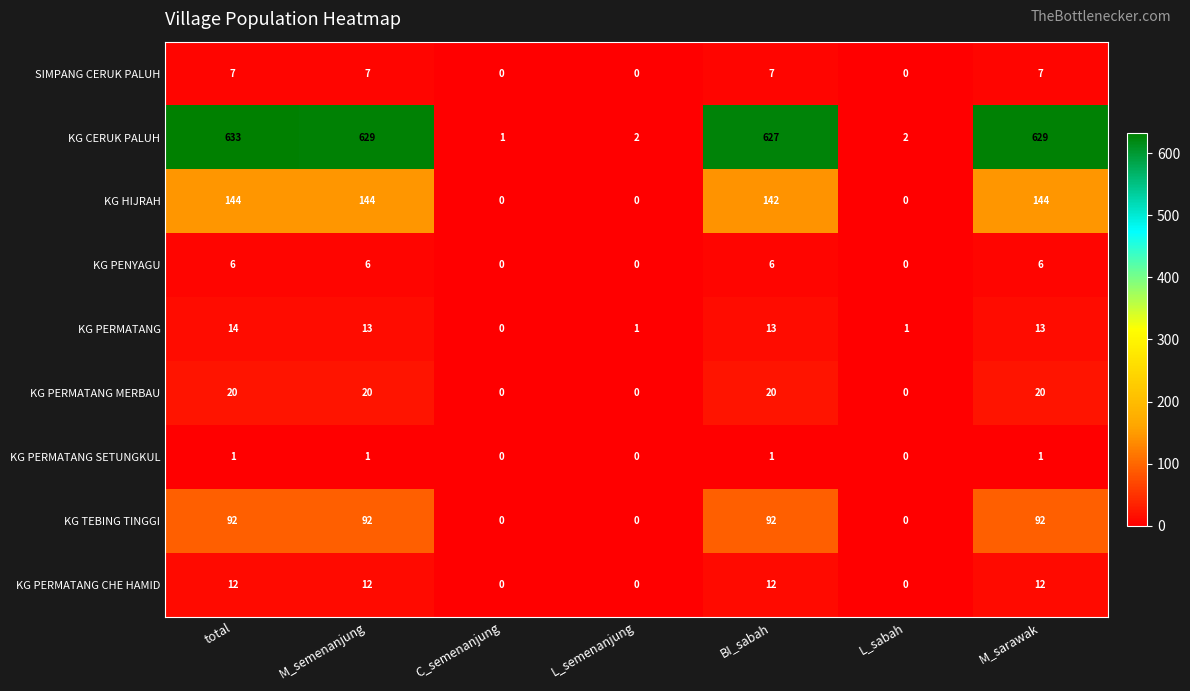

What is the sum of the KG PERMATANG values at total and BI_sabah?

27